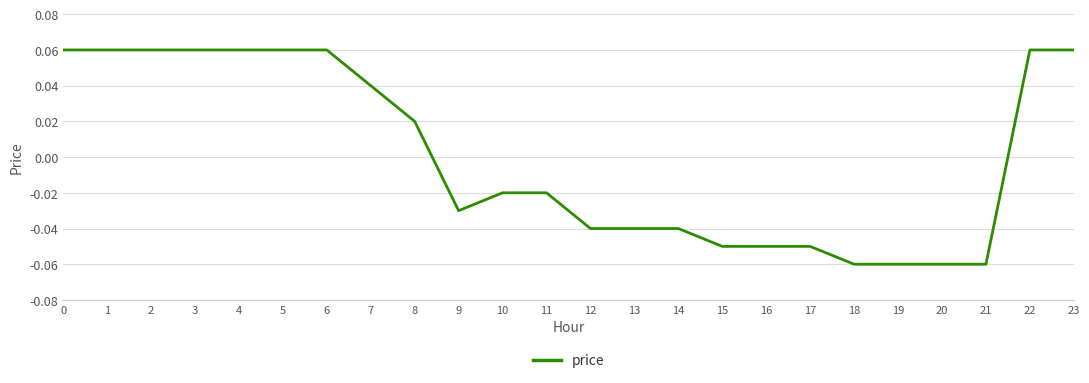

Is it true that the value at 4 is 0.0?

False